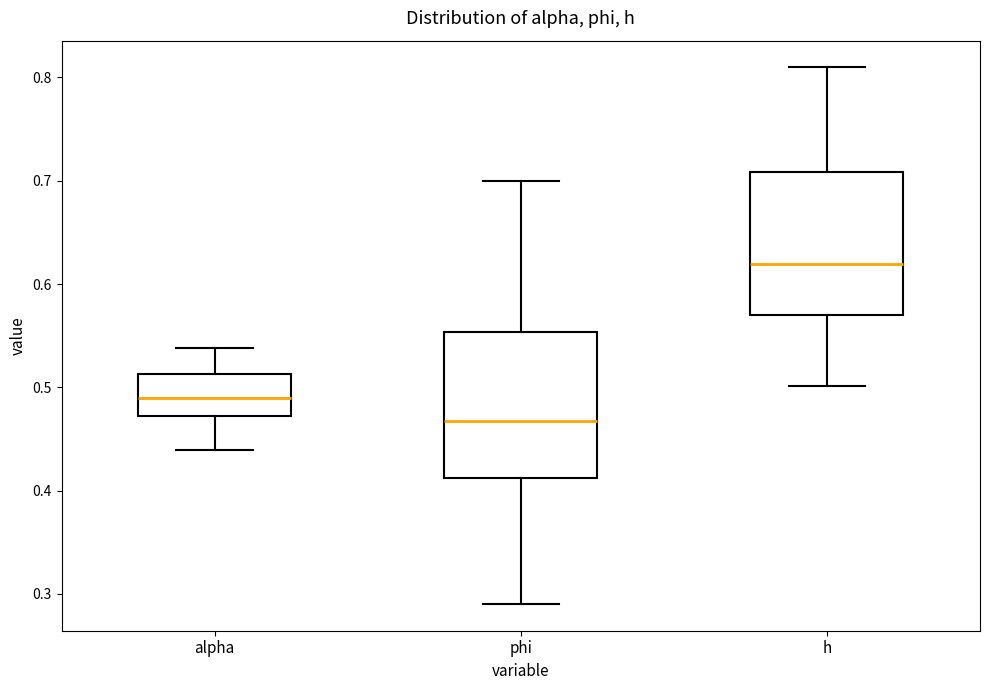

Which box has the lowest median line?

phi